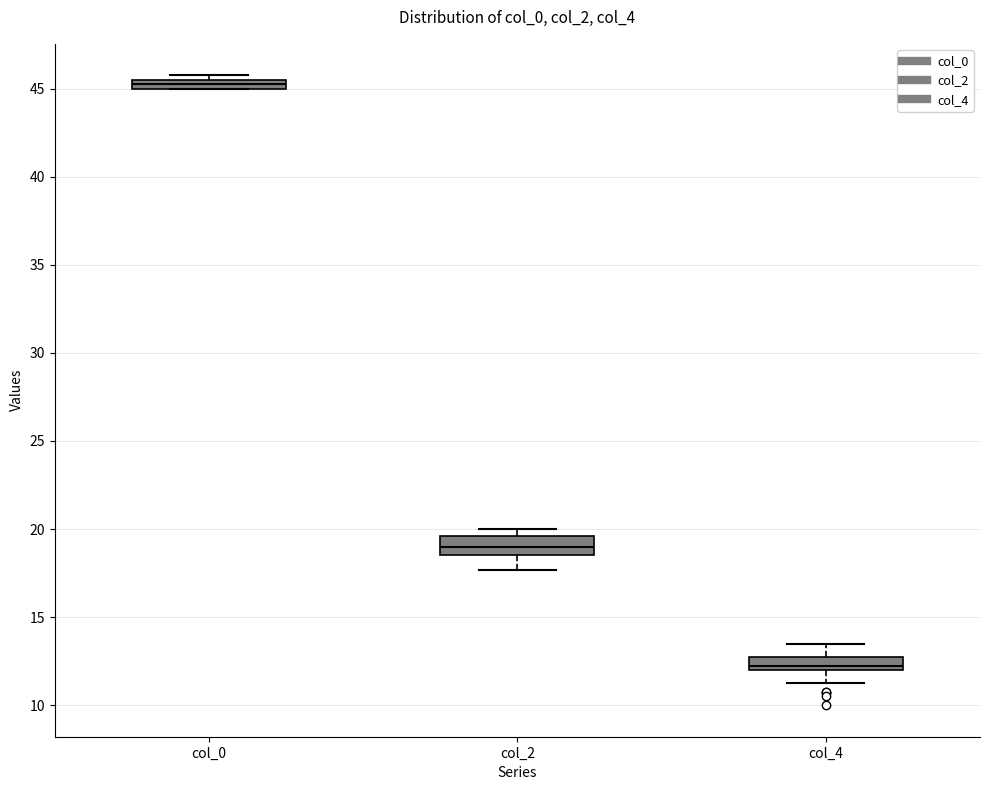

Which box's median line is the lowest?

col_4